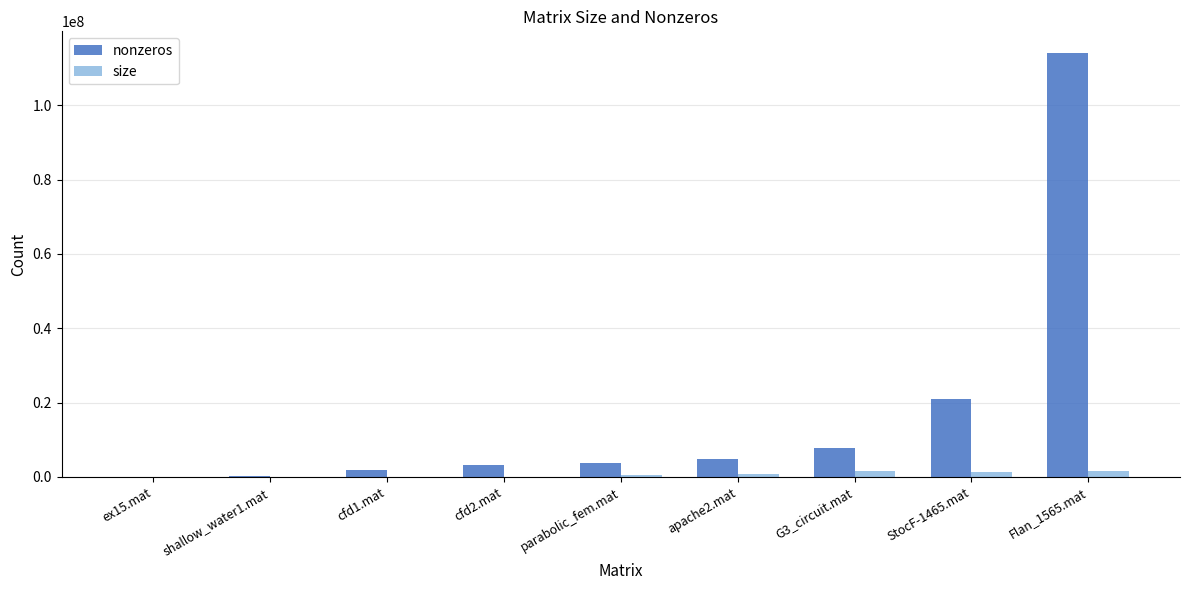

What is the sum of all nonzeros values?

156661419